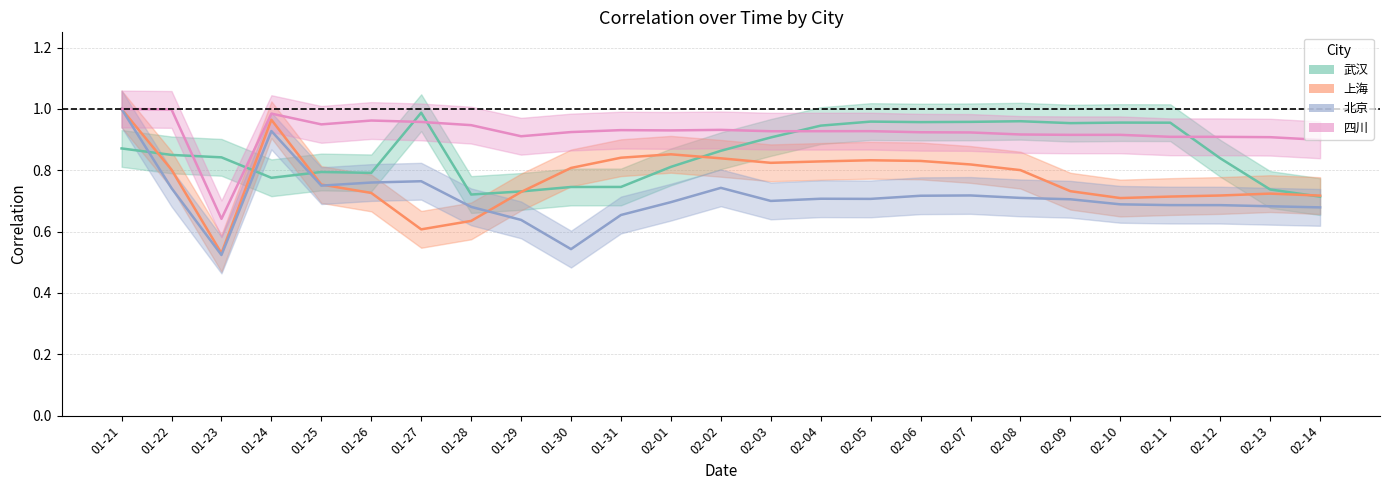

What is the difference between the 上海 values at 02-10 and 01-24?

0.3